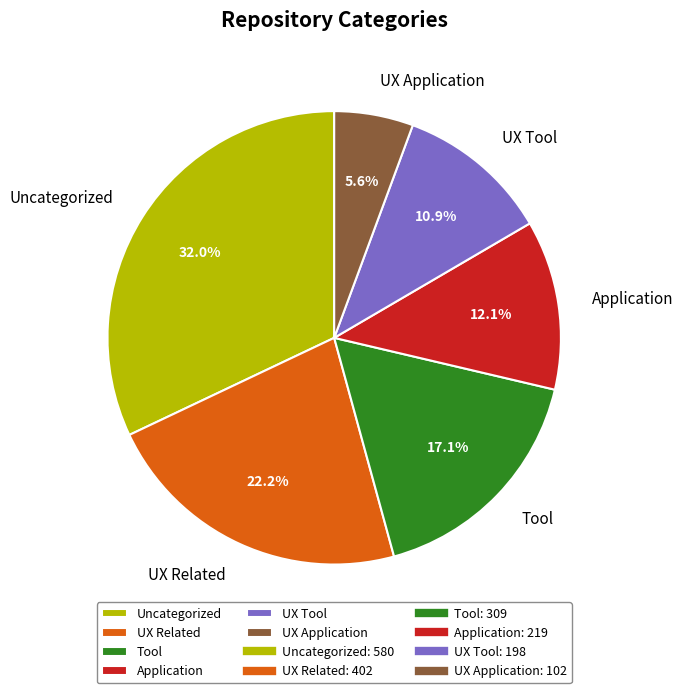

Does any single category account for the majority?

No